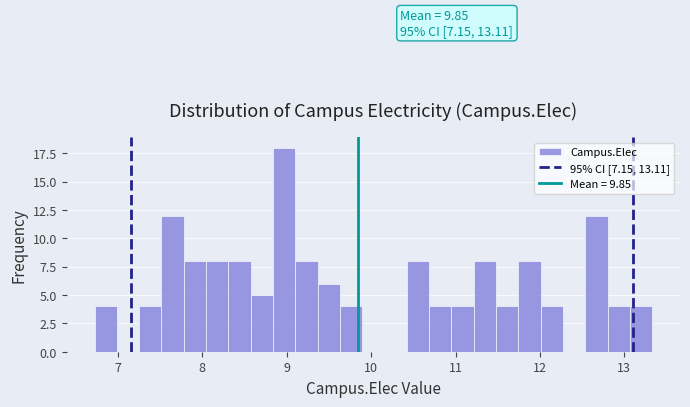

Read against the x-axis, roughly where is the centre of the tallest bar?

9.0